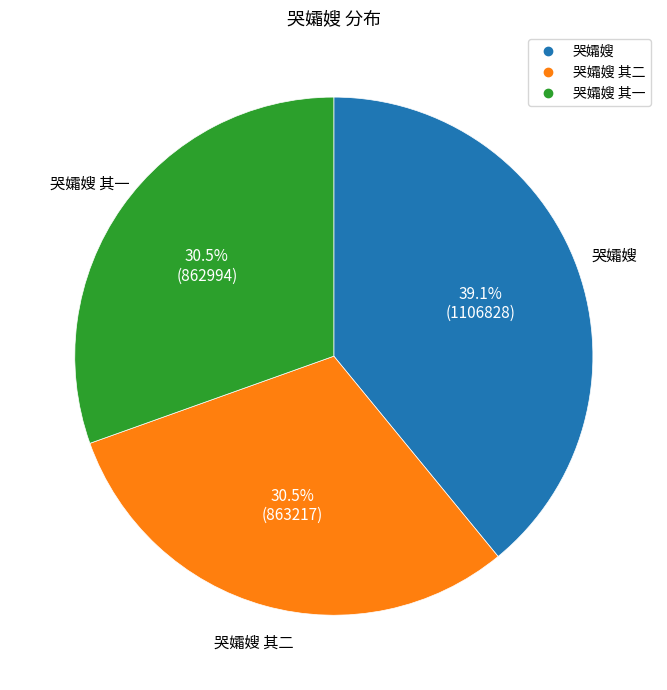

Is there any slice that represents more than half of the pie?

No